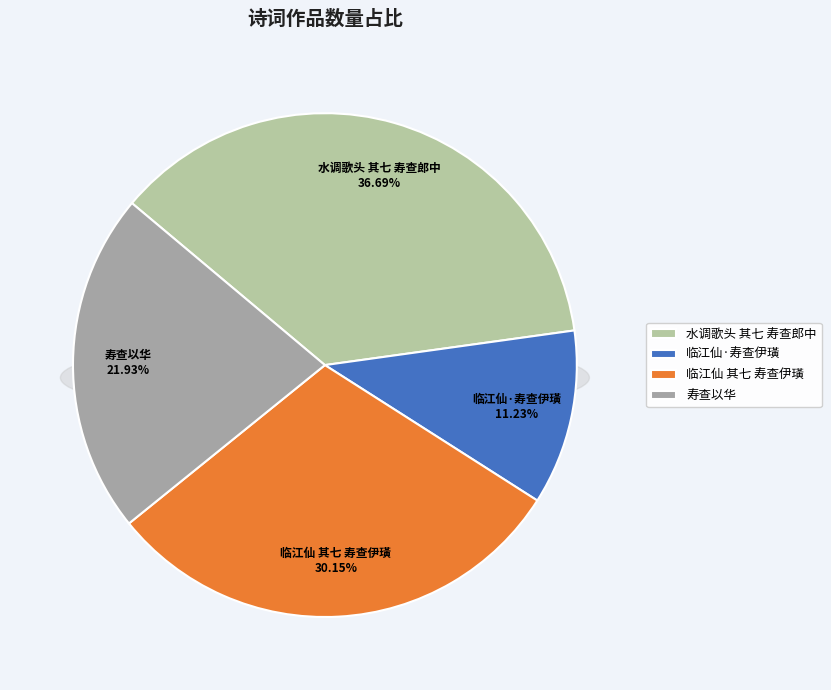

To the nearest percent, what is the combined percentage of 水调歌头 其七 寿查郎中 and 临江仙 其七 寿查伊璜?

67%